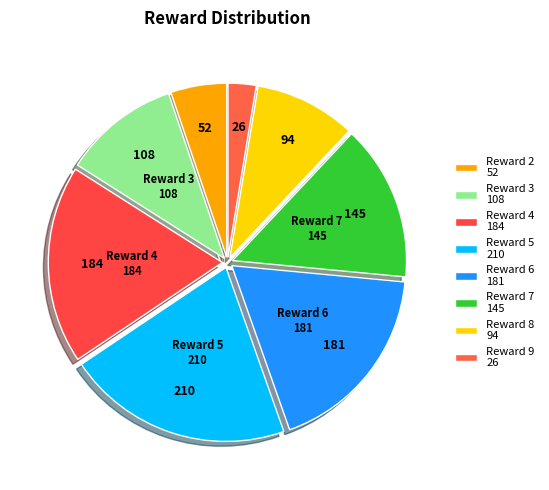

How many slices are in this pie chart?

8